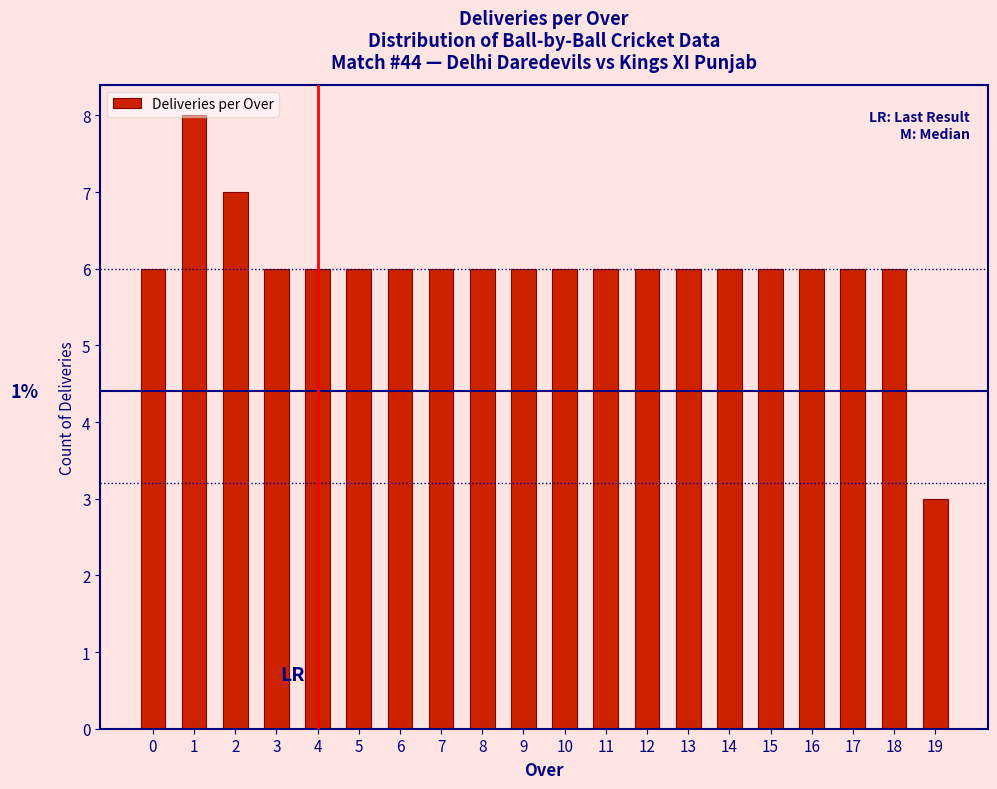

What is the average value?

6